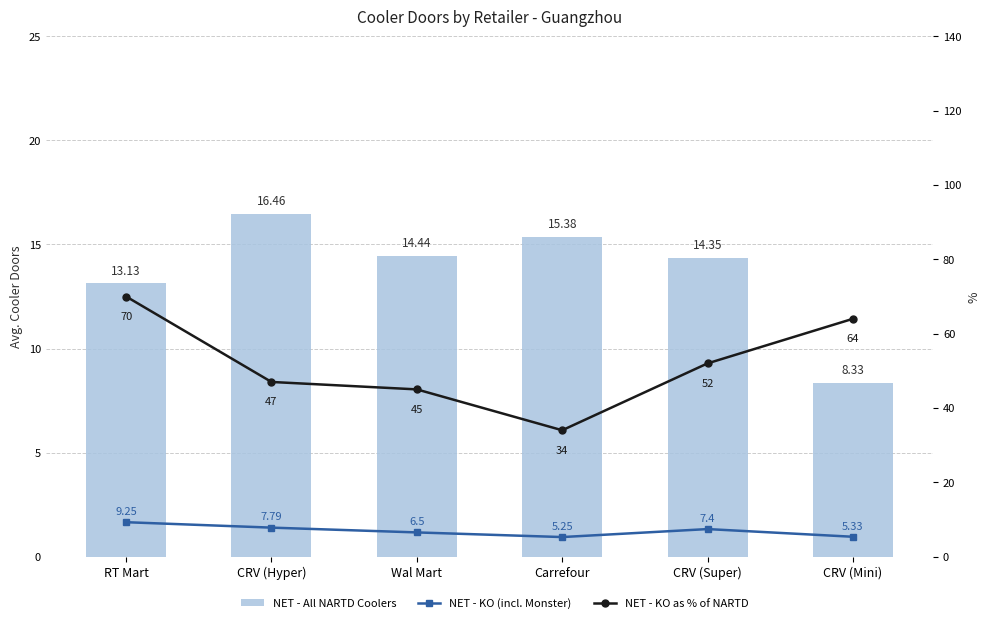

What is the total value across all series at Carrefour?

54.6